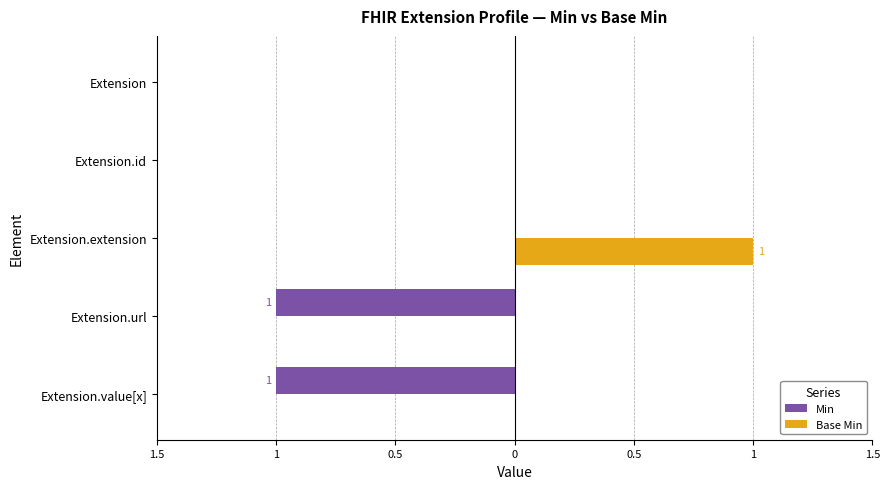

What is the maximum value shown in the chart?

1